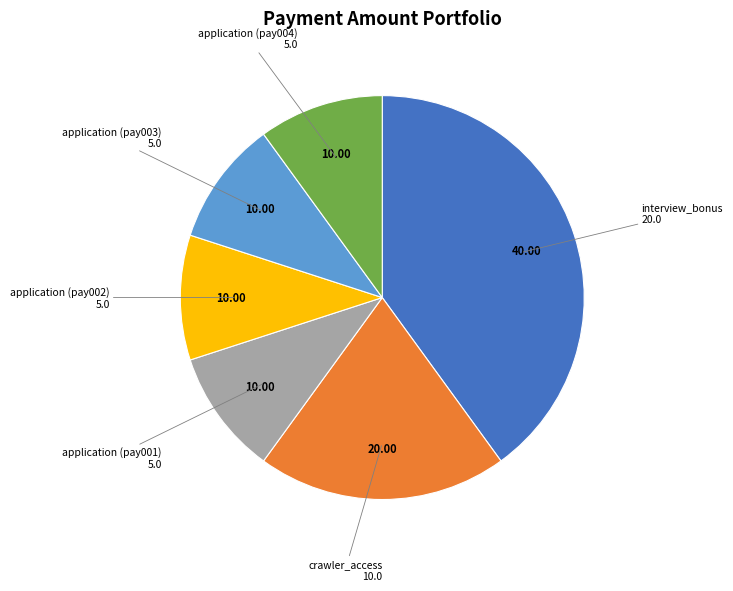

Is there any slice that represents more than half of the pie?

No